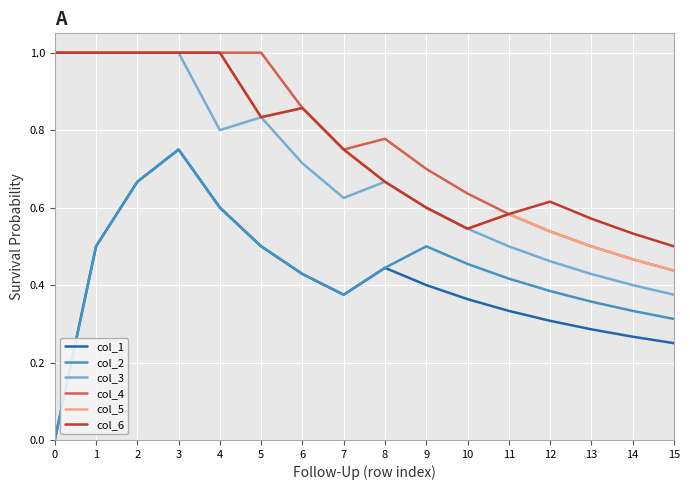

What is the greatest value displayed?

1.0